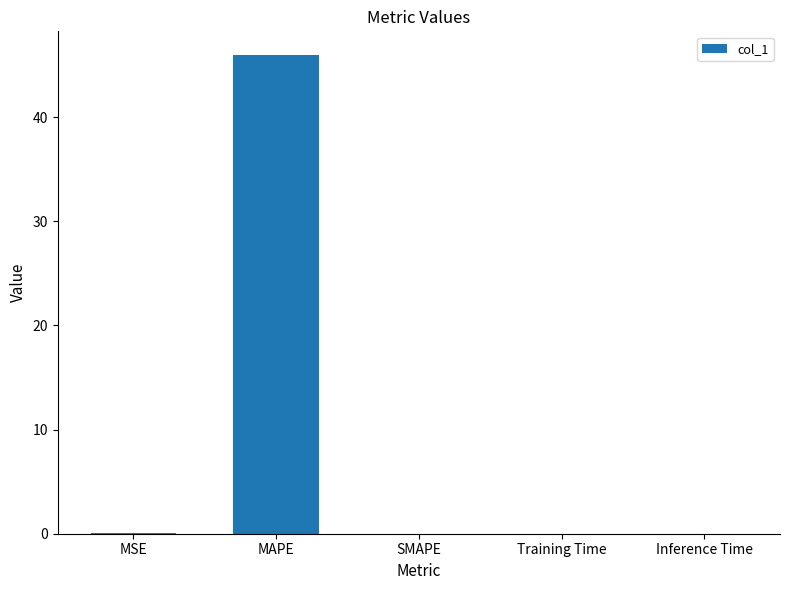

Are the bars horizontal?

No